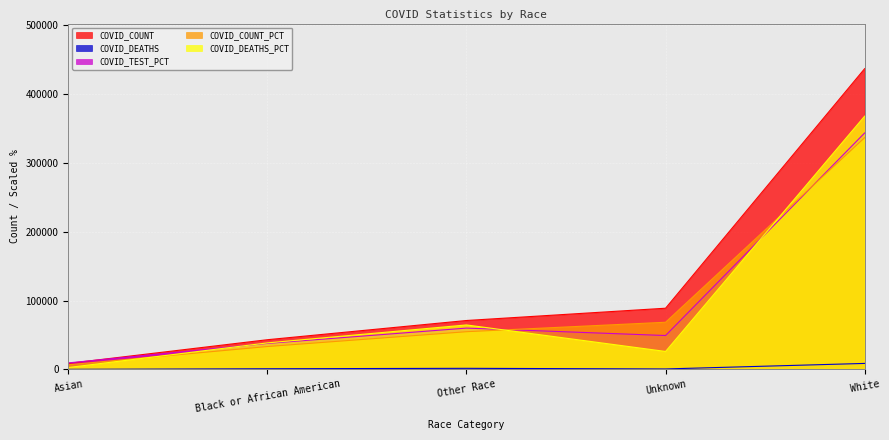

What is the label of the 3rd point from the left?

Other Race